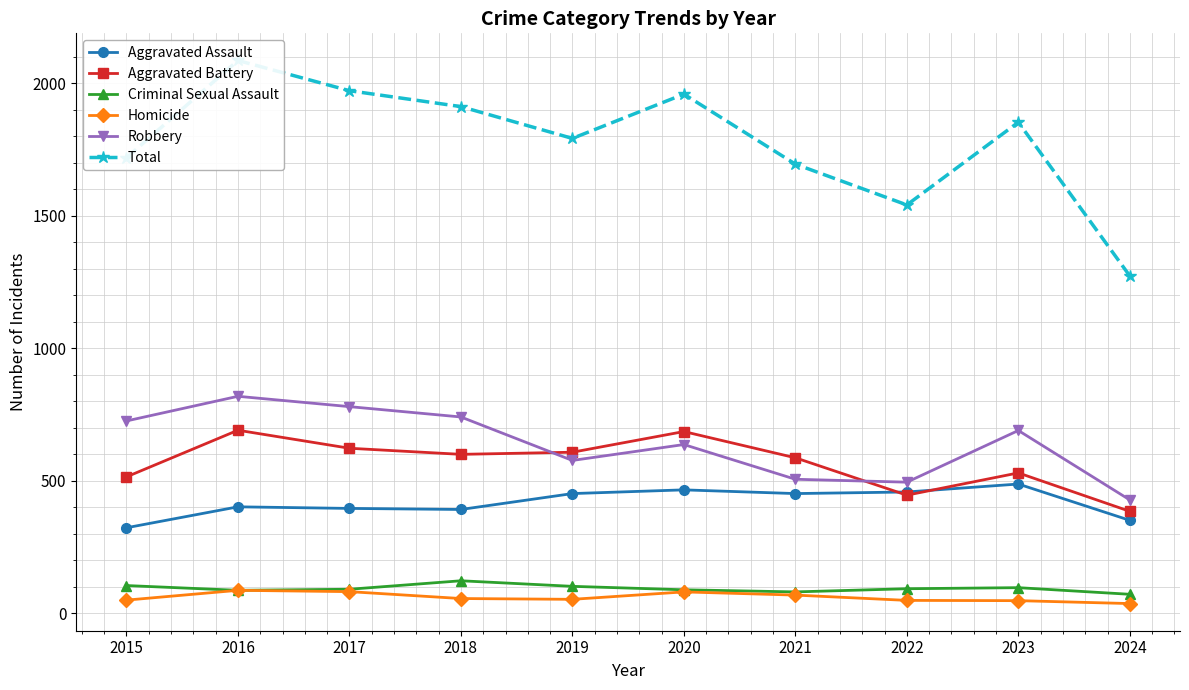

What is the total value across all series at 2021?

3390